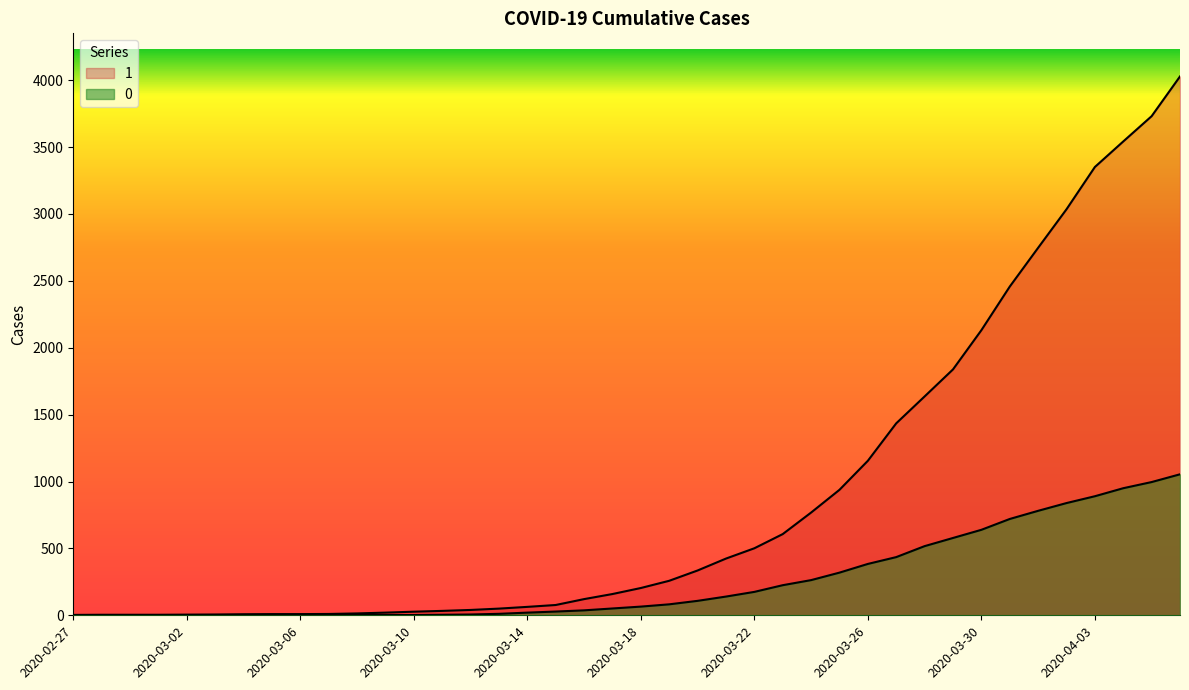

True or false: 1 and 0 cross at least once.

False